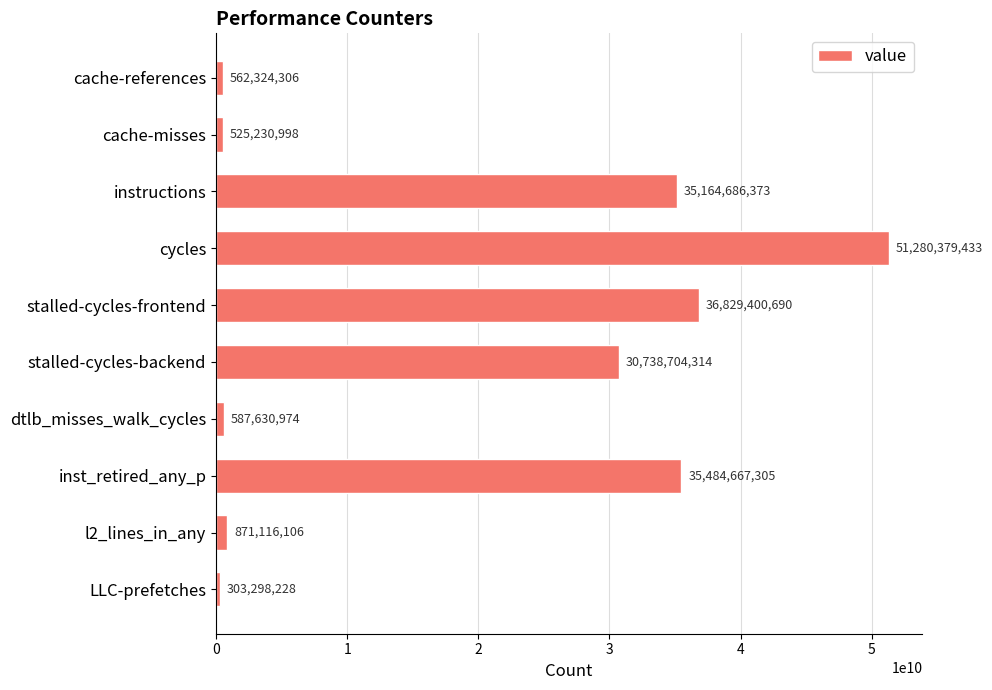

What is the average value?

19234743873